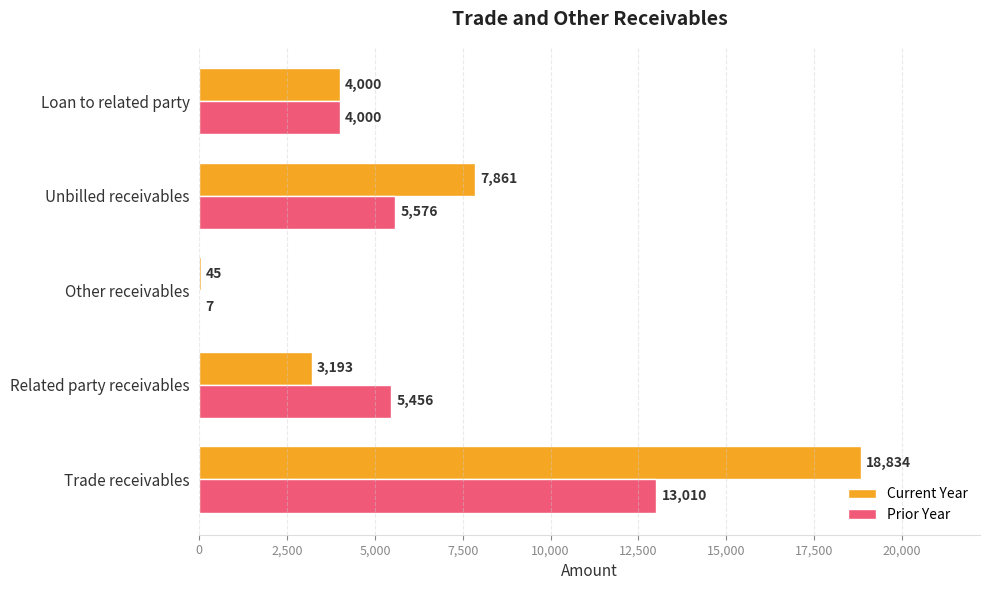

Read the Prior Year value at Other receivables, to the nearest 10.

10